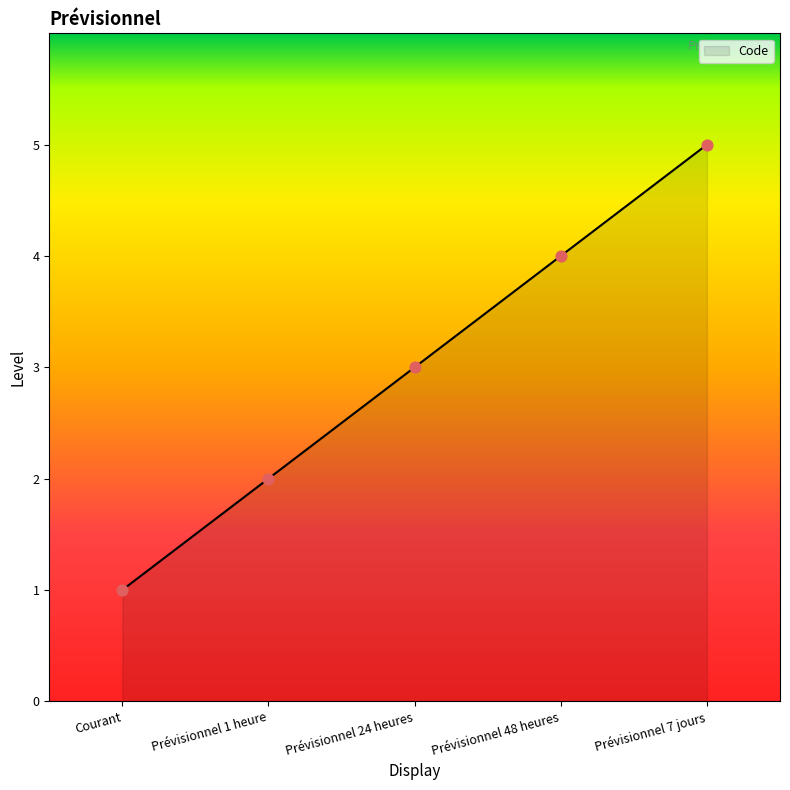

Between Prévisionnel 48 heures and Prévisionnel 1 heure, which is larger?

Prévisionnel 48 heures